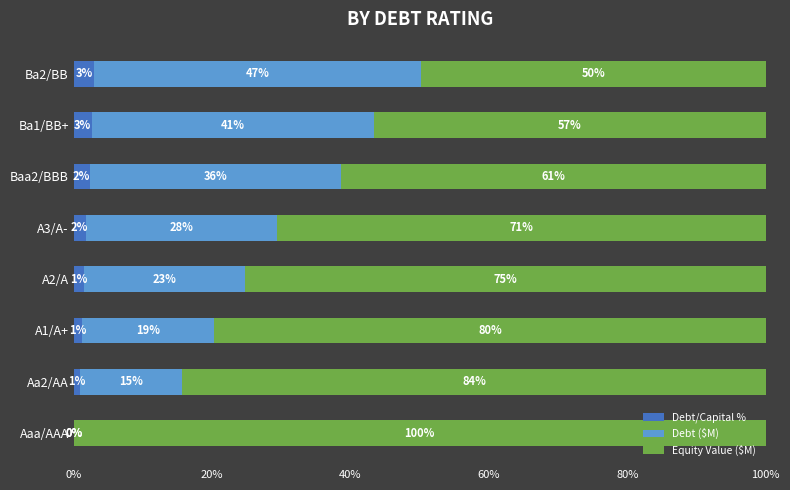

What is the maximum value for Debt/Capital %?

3.0